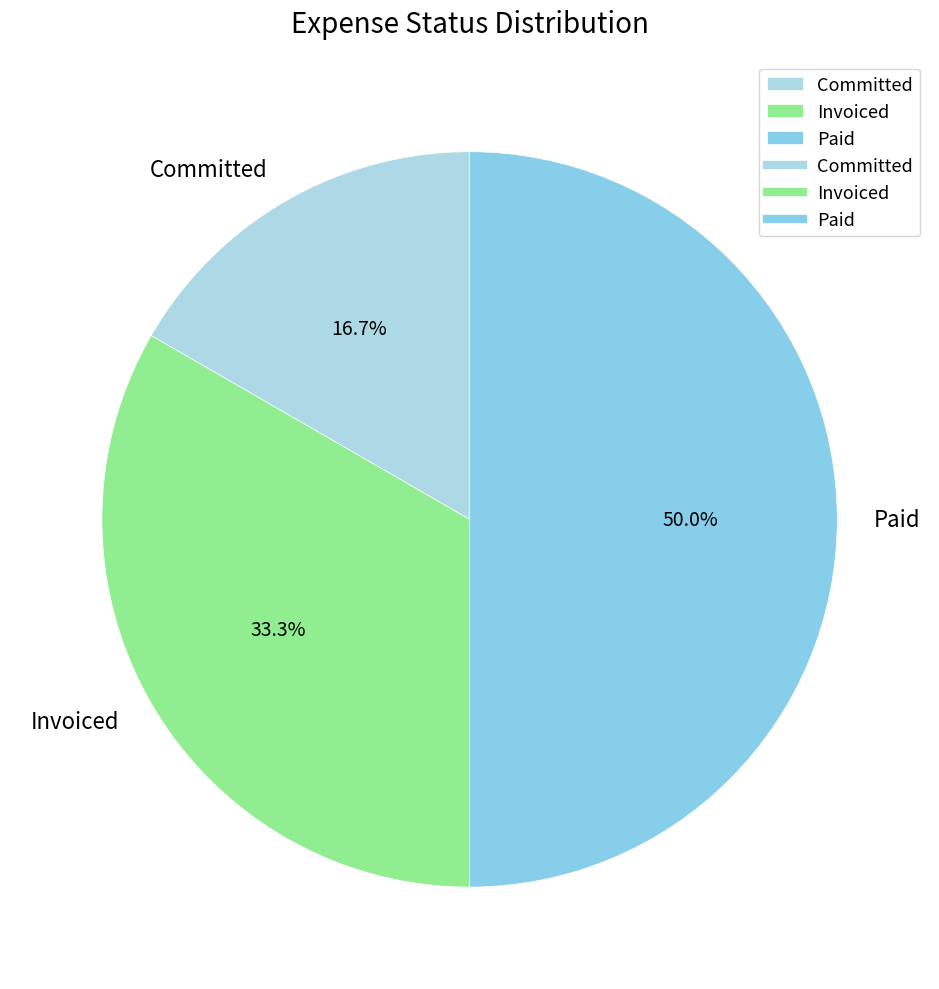

Rank the categories by value from lowest to highest.

Committed, Invoiced, Paid